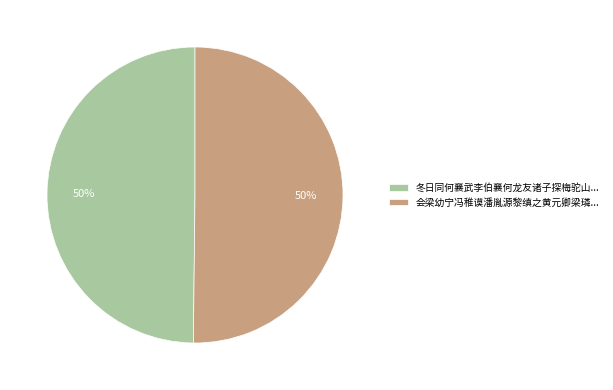

Do 冬日同何襄武李伯襄何龙友诸子探梅驼山... and 会梁幼宁冯稚谟潘胤源黎缜之黄元卿梁璘... together represent more than half of the pie?

Yes